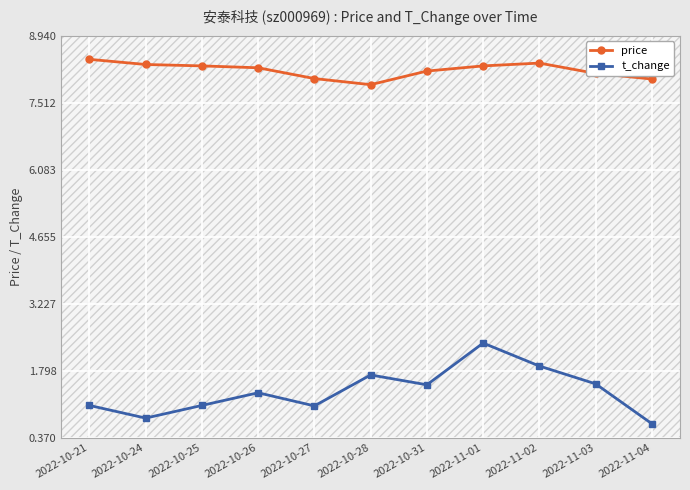

How many lines are shown in the chart?

2